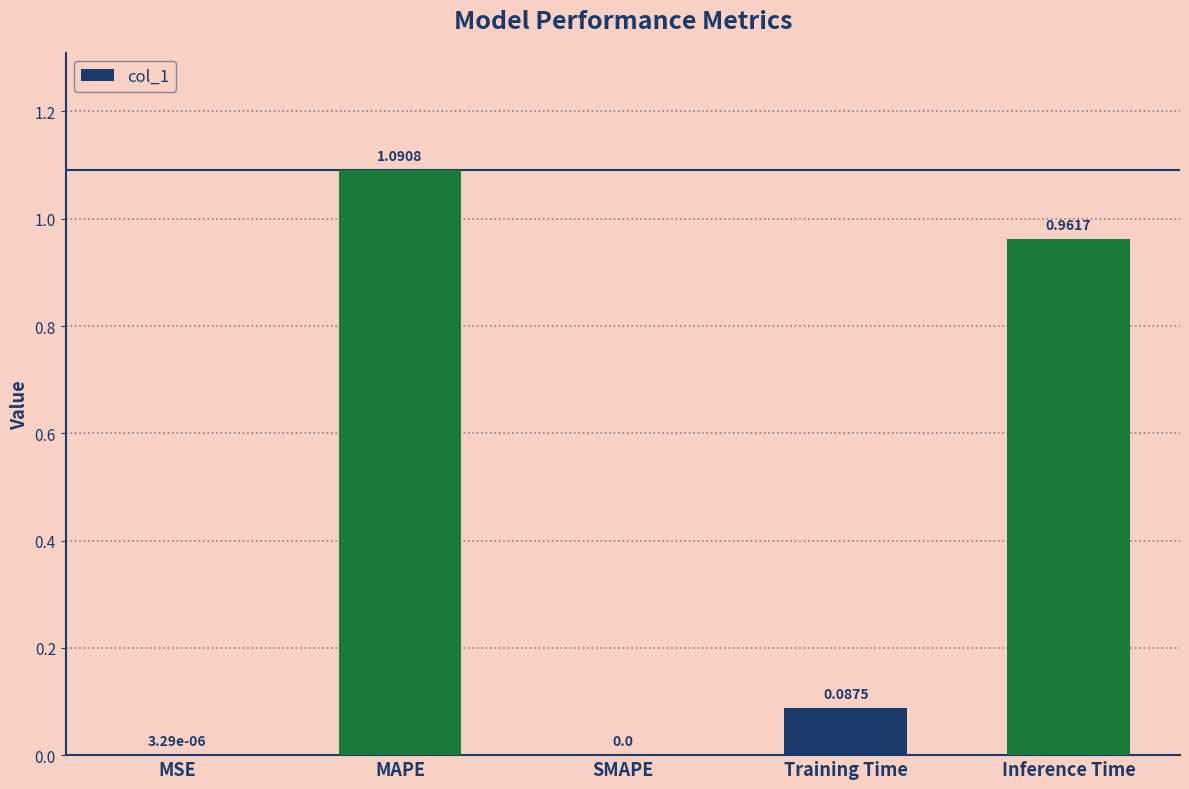

Between Inference Time and MAPE, which is larger?

MAPE